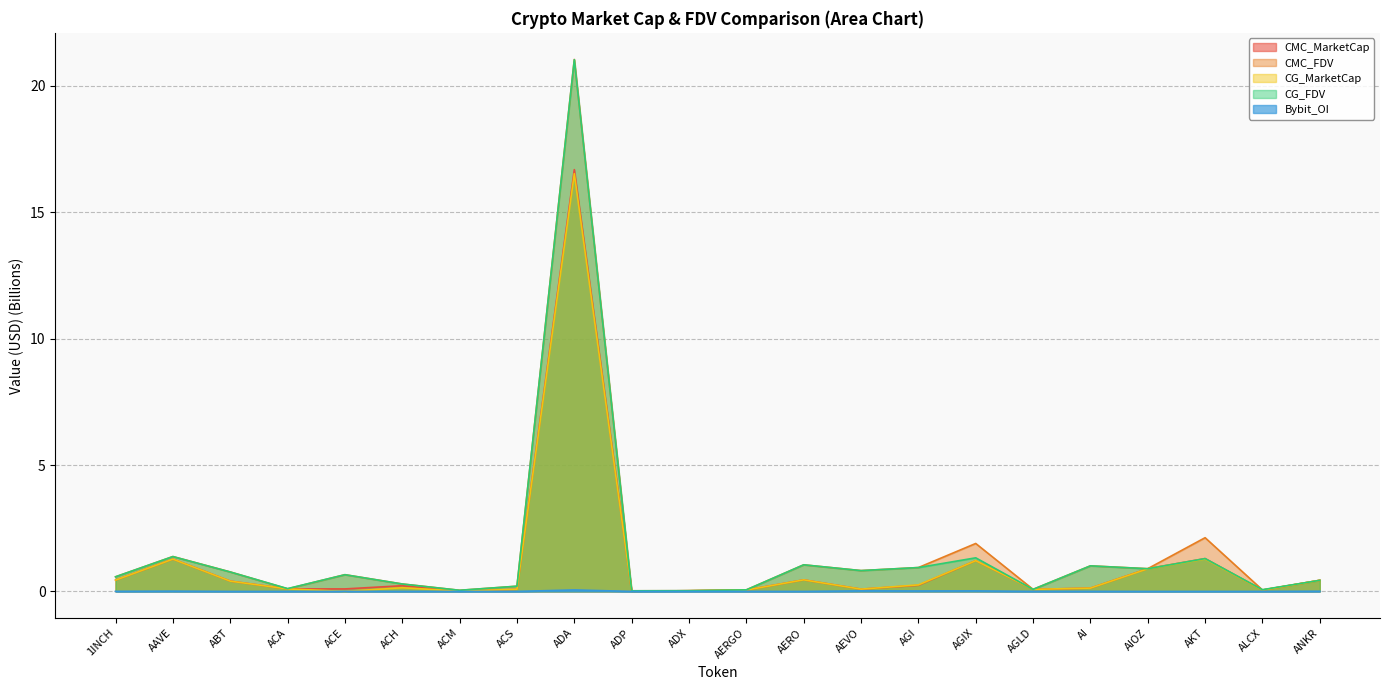

True or false: CG_FDV has more than 0 points higher than both neighbors.

True